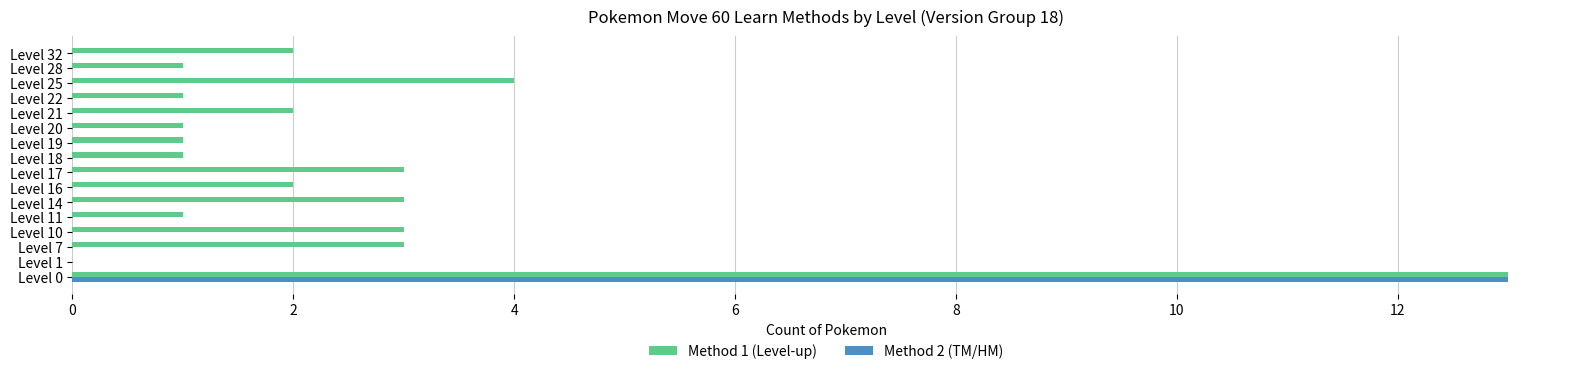

The Method 2 (TM/HM) series shows 0 at Level 7. True or false?

True